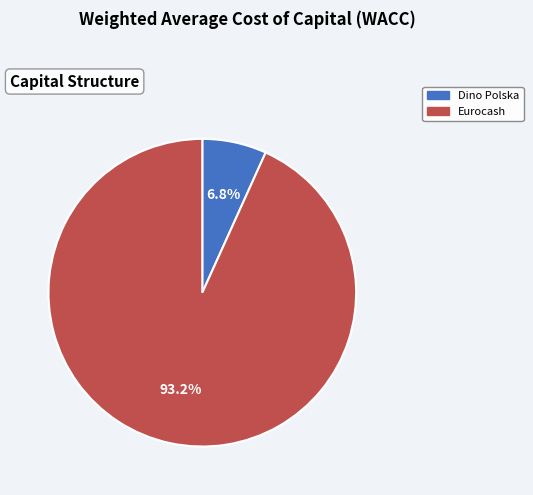

Does any single category account for the majority?

Yes